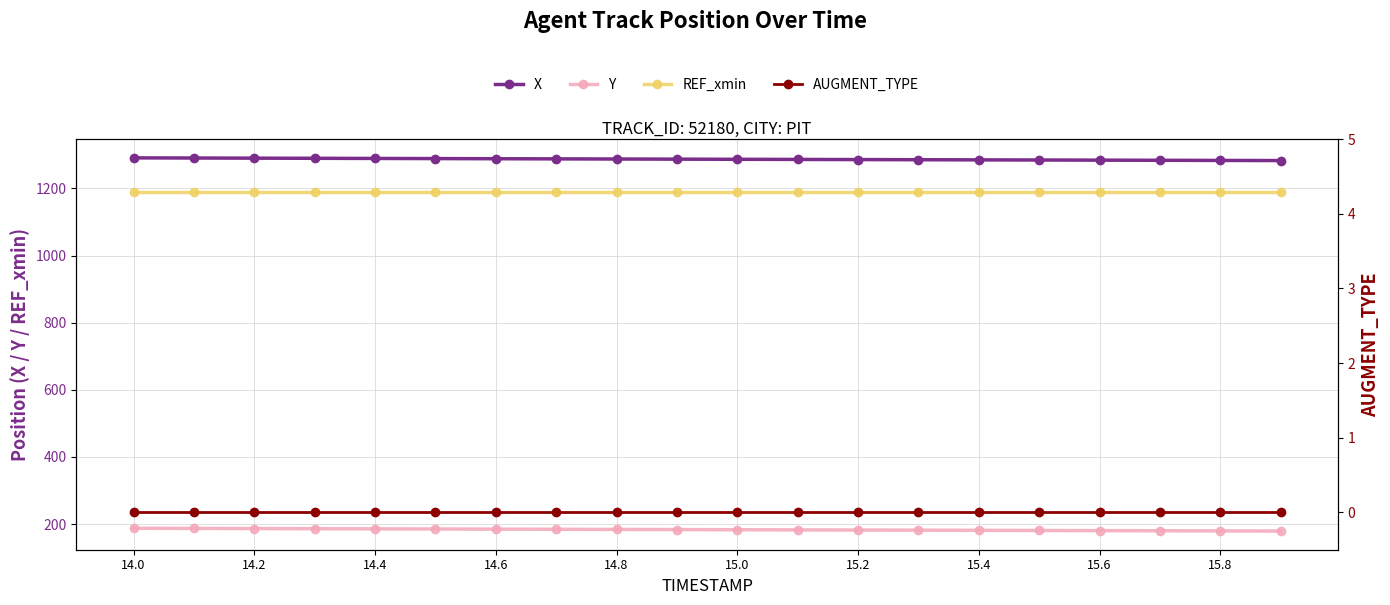

True or false: X has a value of 1846.8 at 14.8.

False